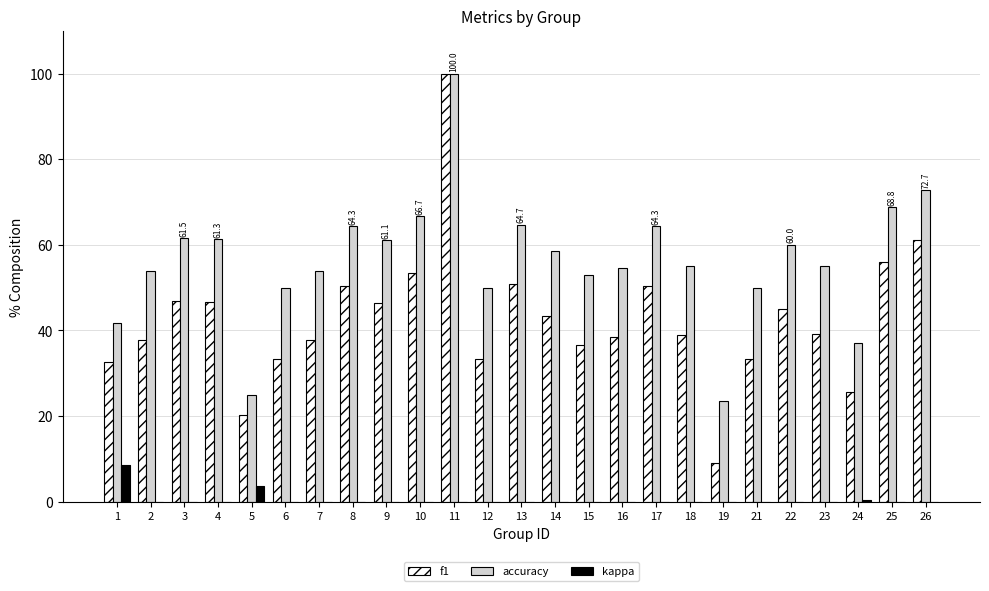

What is the greatest value displayed?

100.0